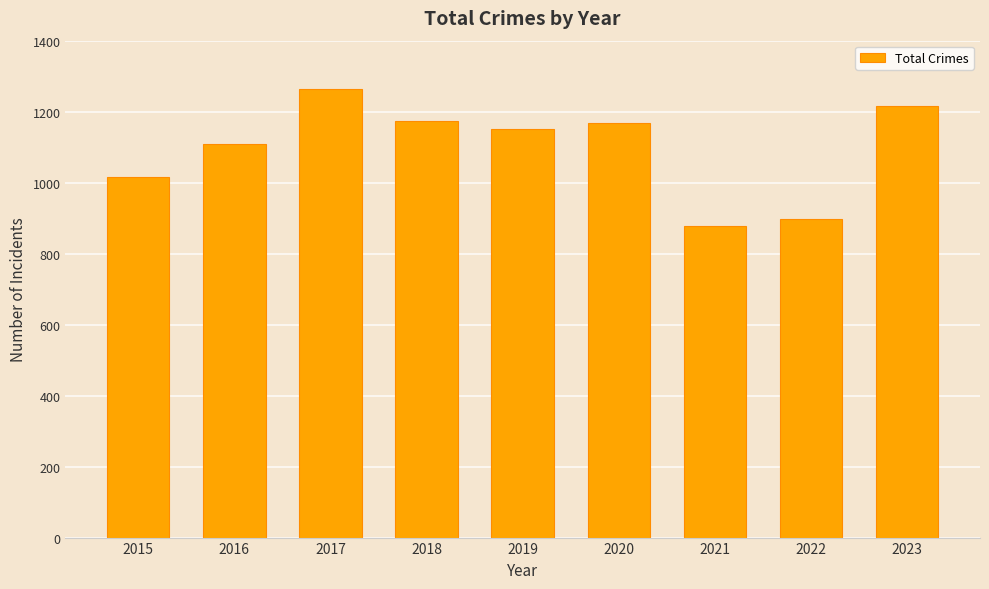

How many data points are less than 1150?

4